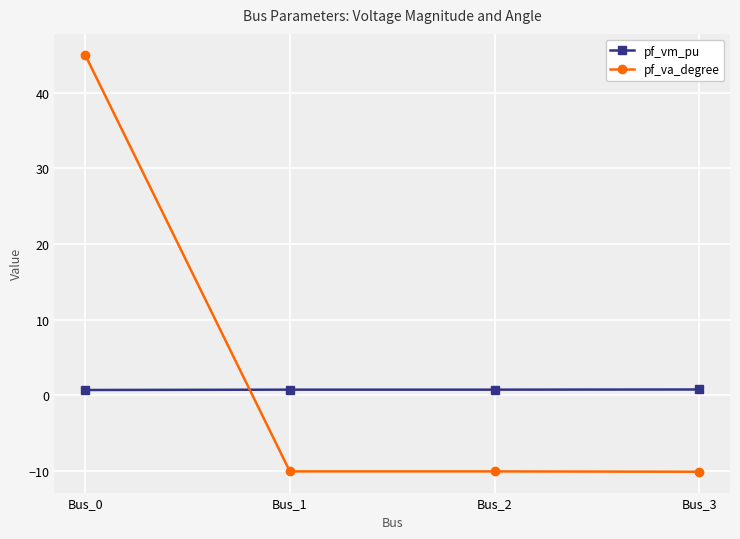

Where do pf_va_degree and pf_vm_pu first cross each other?

Bus_0 and Bus_1